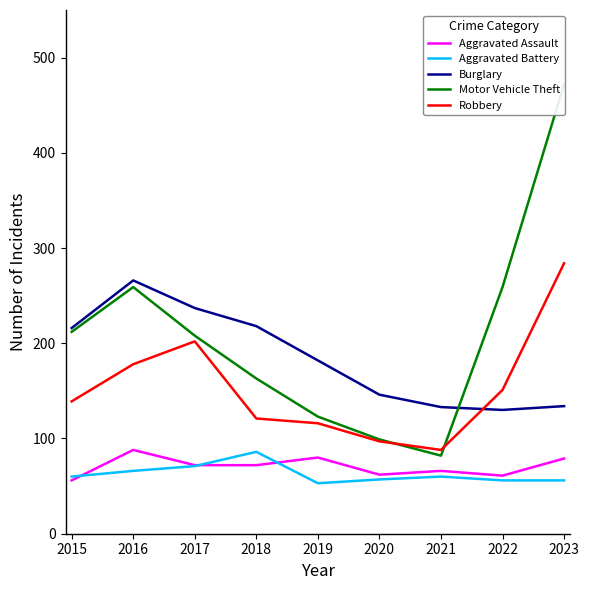

Where is Burglary nearest to the value 198?

2019